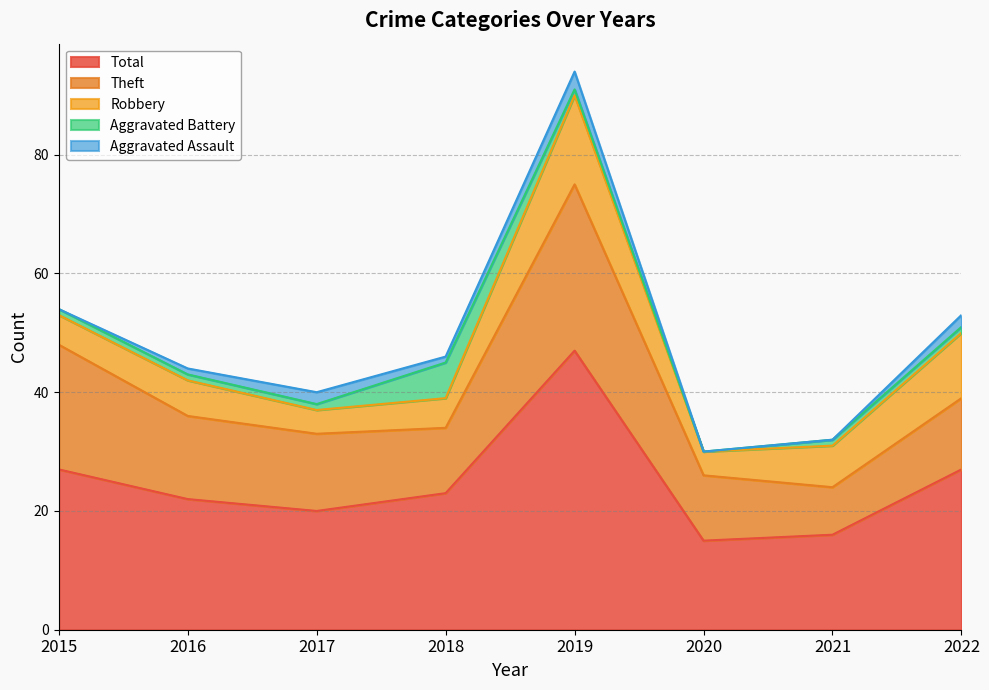

Reading right to left, extract all data points from this chart.

Aggravated Assault: 2022=2	2021=0	2020=0	2019=3	2018=1	2017=2	2016=1	2015=0
Aggravated Battery: 2022=1	2021=1	2020=0	2019=1	2018=6	2017=1	2016=1	2015=1
Robbery: 2022=11	2021=7	2020=4	2019=15	2018=5	2017=4	2016=6	2015=5
Theft: 2022=12	2021=8	2020=11	2019=28	2018=11	2017=13	2016=14	2015=21
Total: 2022=27	2021=16	2020=15	2019=47	2018=23	2017=20	2016=22	2015=27